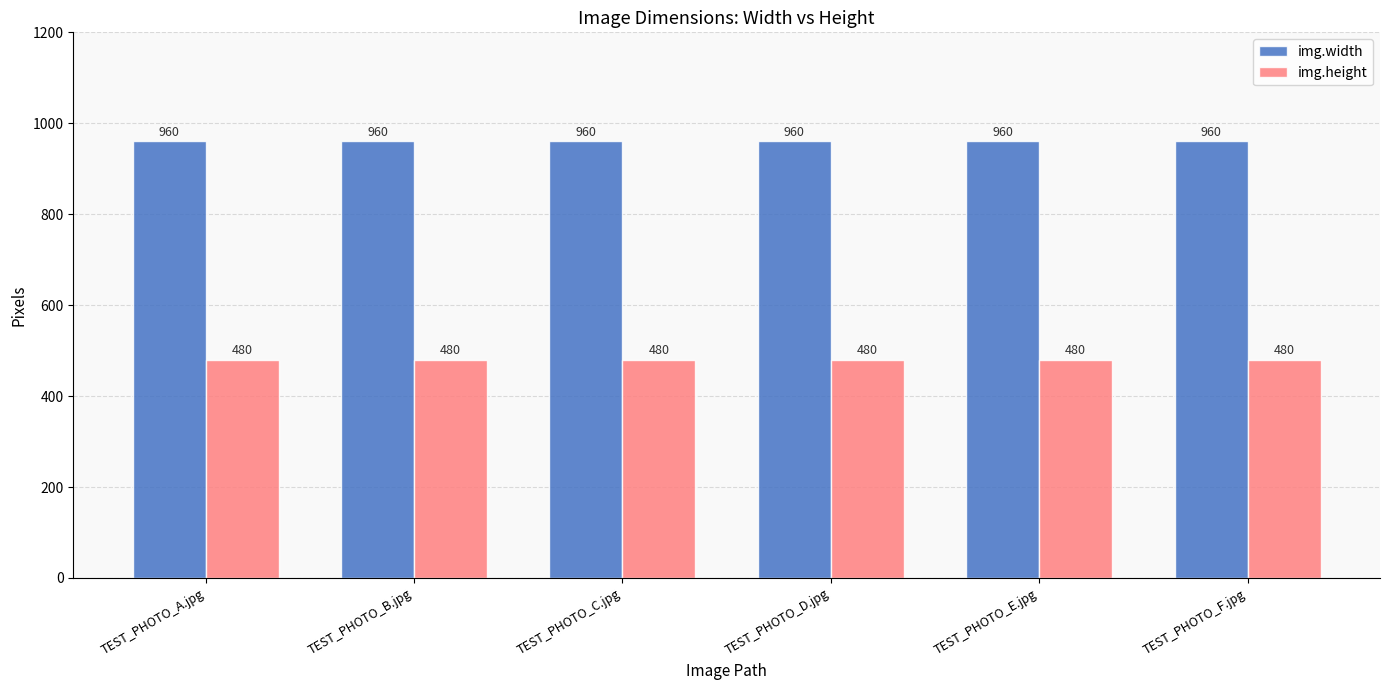

True or false: img.width has a value of 960 at TEST_PHOTO_E.jpg.

True